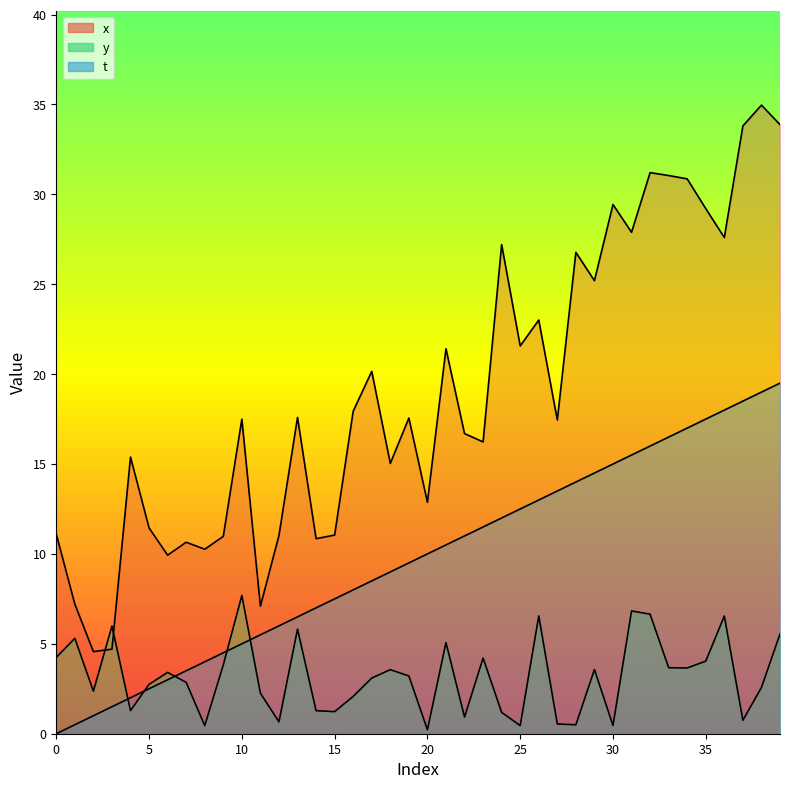

What value does the x series have at 24?

27.2